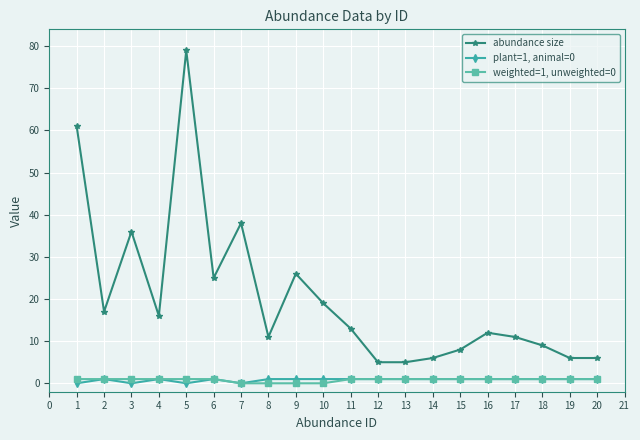

Is the value of abundance size at 11 greater than the value of plant=1, animal=0 at 5?

Yes